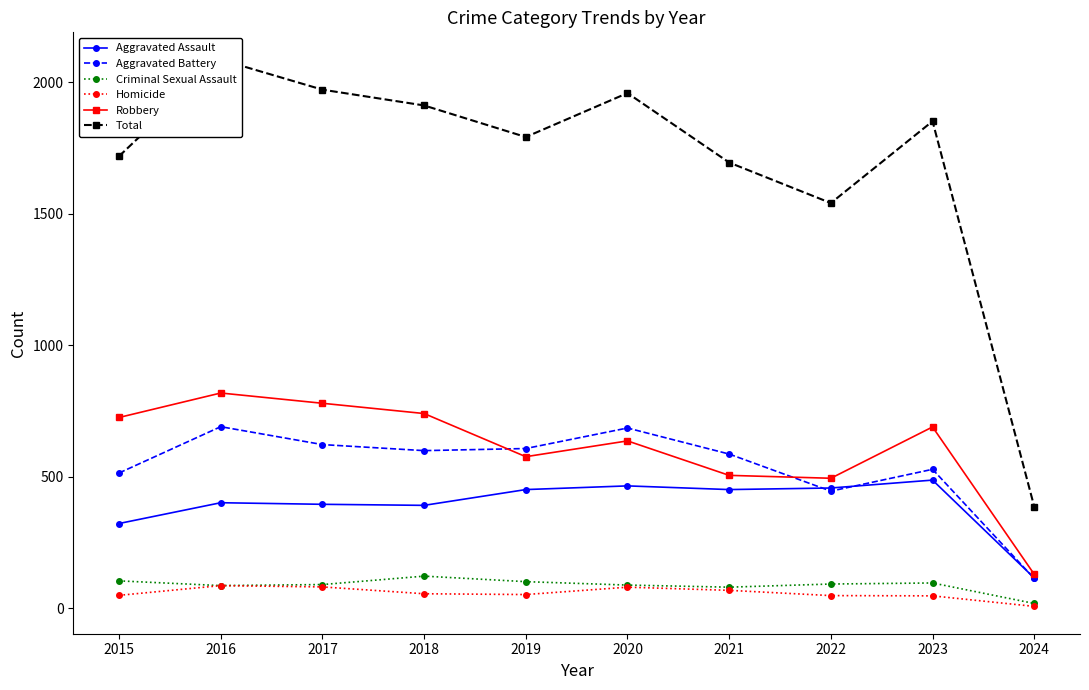

True or false: Aggravated Battery has a value of 587 at 2021.

True